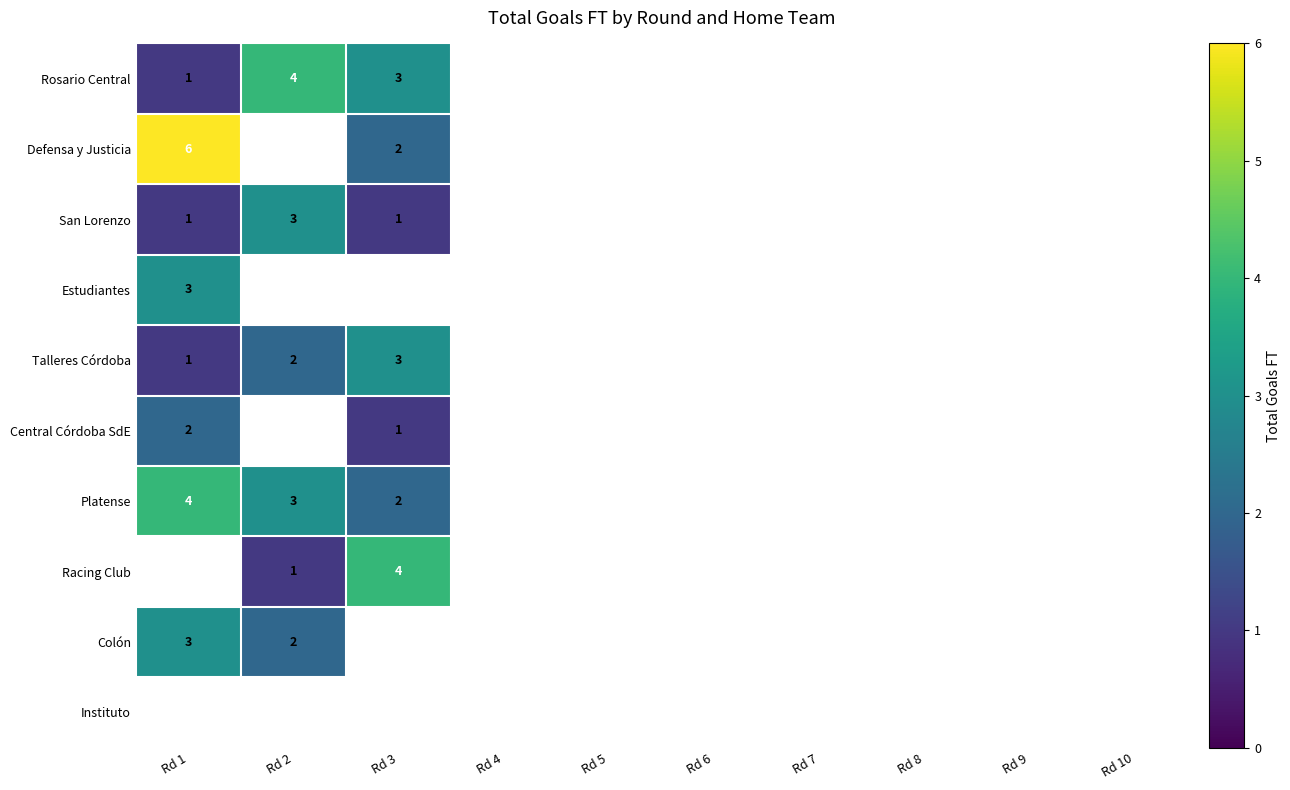

The value of Talleres Córdoba at Rd 3 is 3. True or false?

True